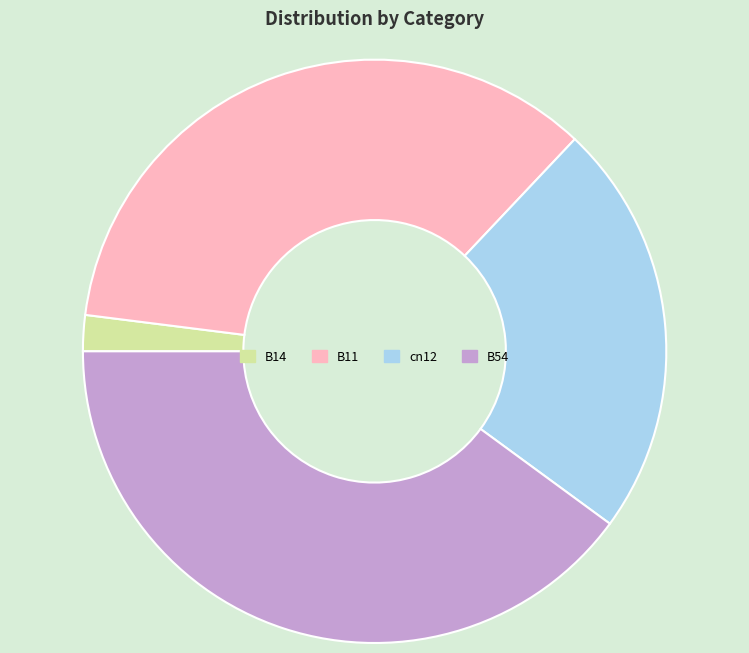

Combined, do B14 and cn12 account for over 50%?

No